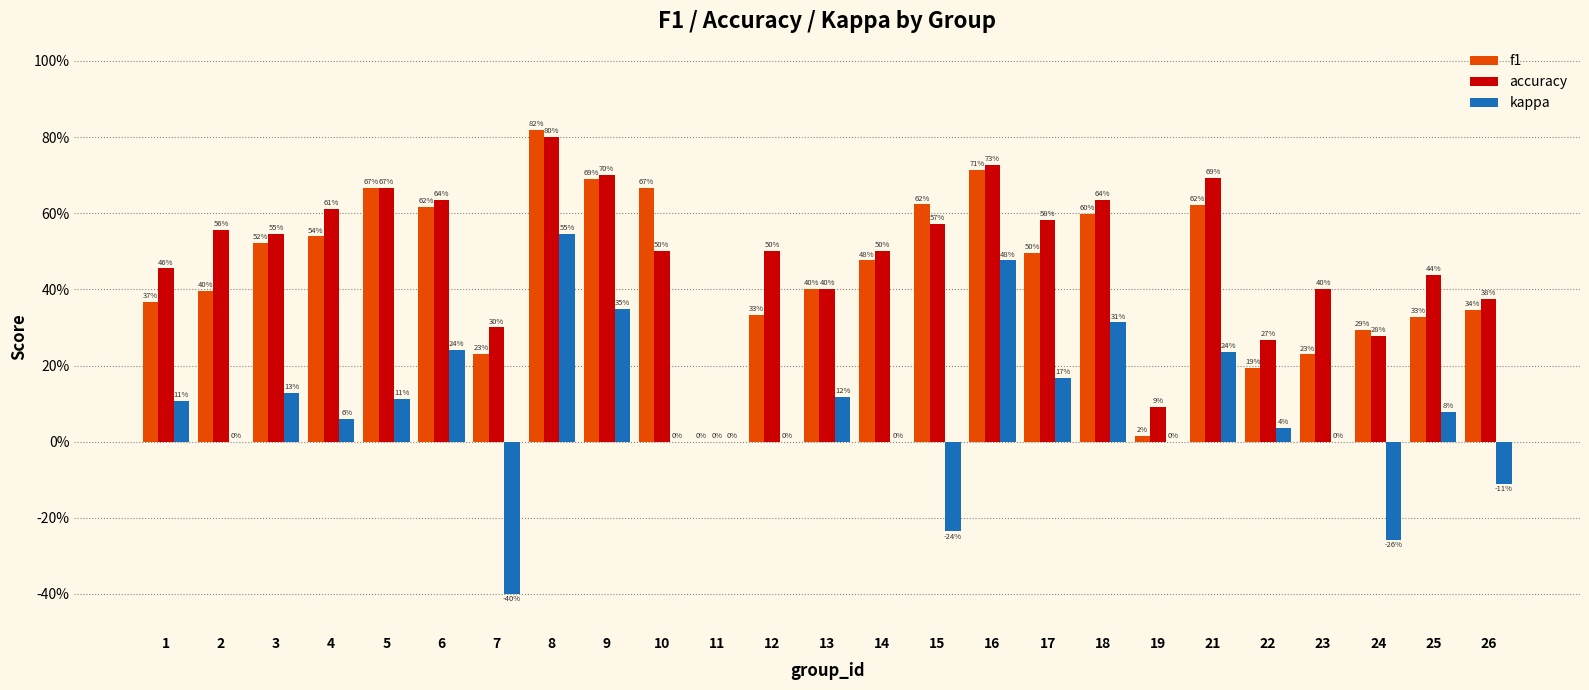

What are all the series names shown in the legend?

f1, accuracy, kappa